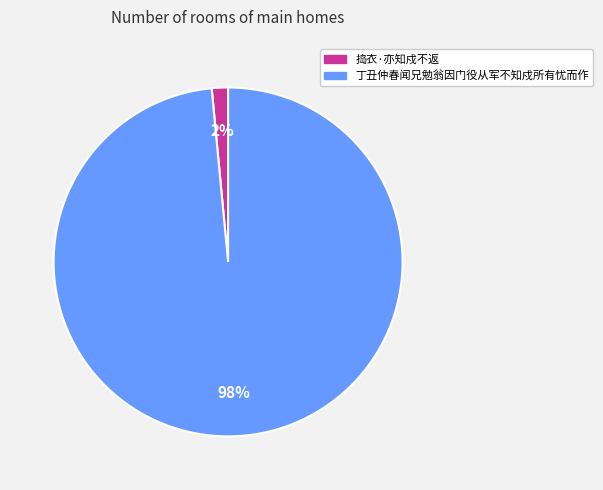

Is it true that 丁丑仲春闻兄勉翁因门役从军不知戍所有忧而作 is 98% of the pie?

True